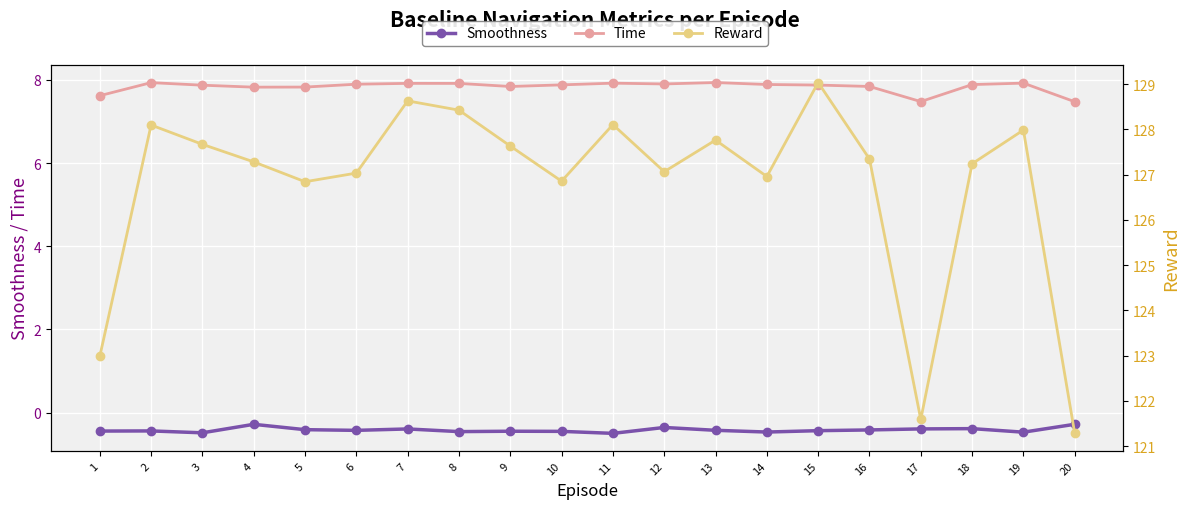

Reading left to right, extract all data points from this chart.

Smoothness: 1=-0.4	2=-0.4	3=-0.5	4=-0.3	5=-0.4	6=-0.4	7=-0.4	8=-0.5	9=-0.4	10=-0.4	11=-0.5	12=-0.4	13=-0.4	14=-0.5	15=-0.4	16=-0.4	17=-0.4	18=-0.4	19=-0.5	20=-0.3
Time: 1=7.6	2=7.9	3=7.9	4=7.8	5=7.8	6=7.9	7=7.9	8=7.9	9=7.8	10=7.9	11=7.9	12=7.9	13=7.9	14=7.9	15=7.9	16=7.8	17=7.5	18=7.9	19=7.9	20=7.5
Reward: 1=123.0	2=128.1	3=127.7	4=127.3	5=126.8	6=127.0	7=128.6	8=128.4	9=127.6	10=126.9	11=128.1	12=127.1	13=127.8	14=127.0	15=129.0	16=127.3	17=121.6	18=127.2	19=128.0	20=121.3